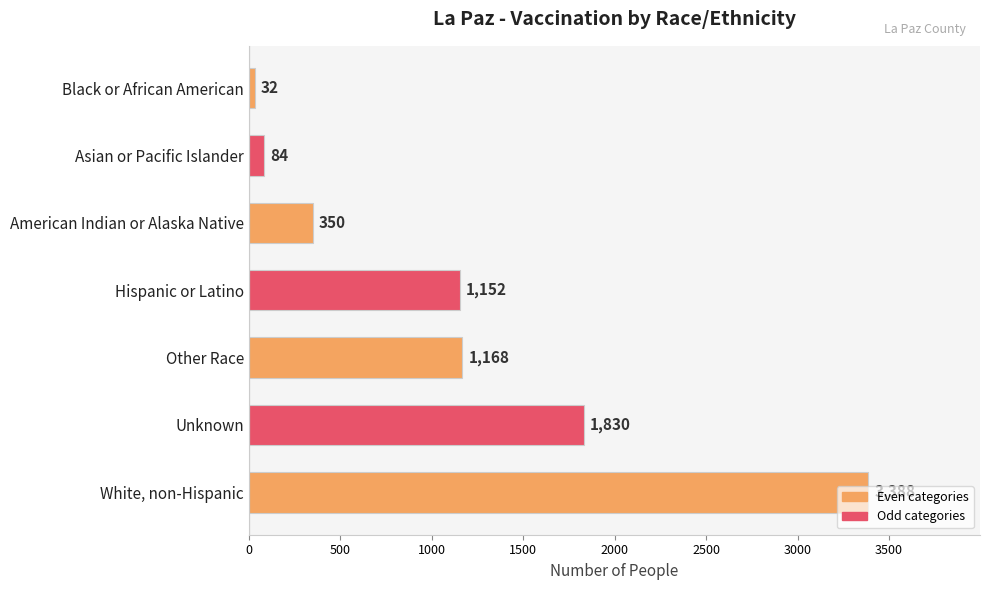

Where is the data nearest to the value 1710?

Unknown